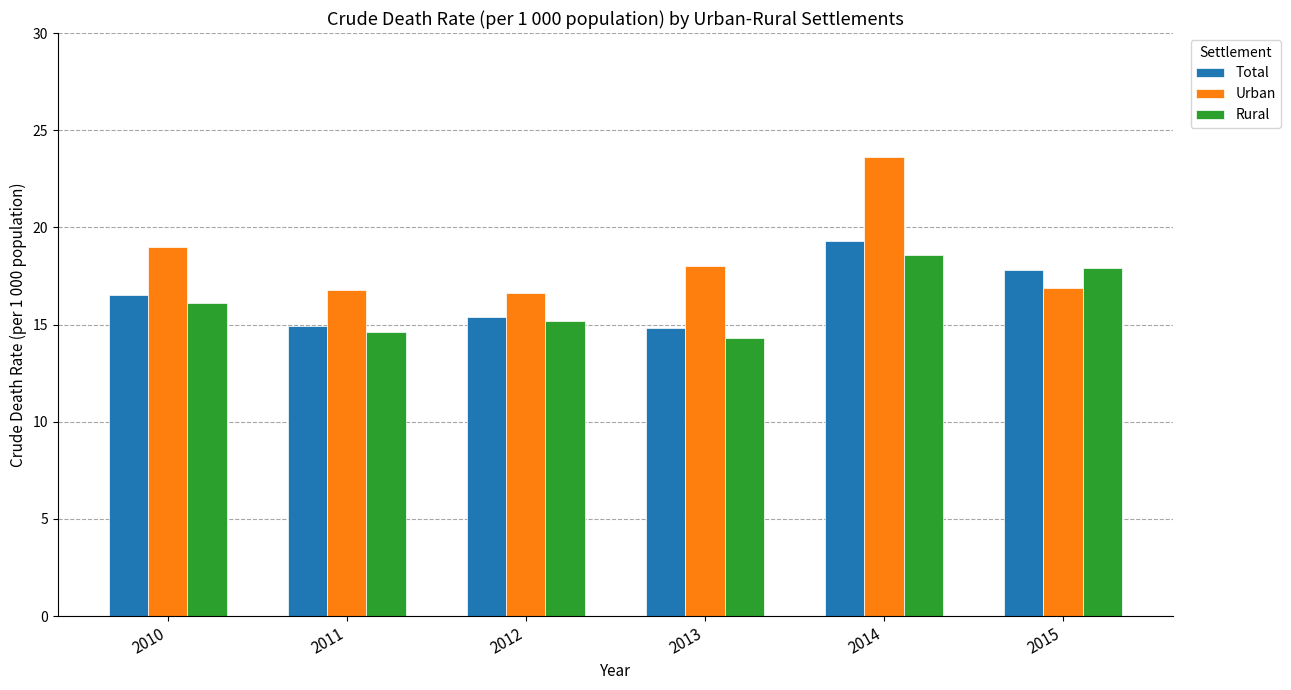

Which series has the largest total across all categories?

Urban